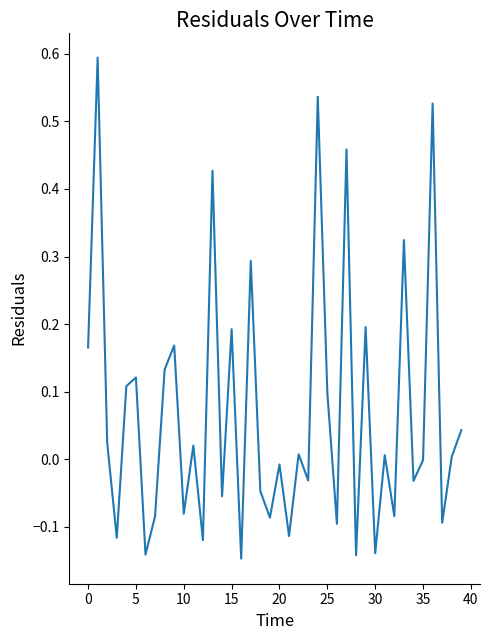

What is the difference between the maximum and minimum values?

0.7